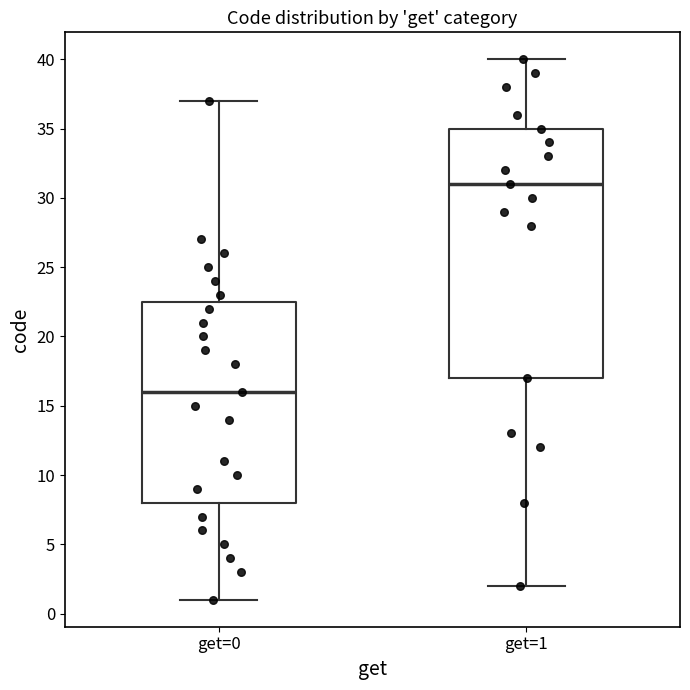

Which box is the tallest, from its lower edge to its upper edge?

get=1